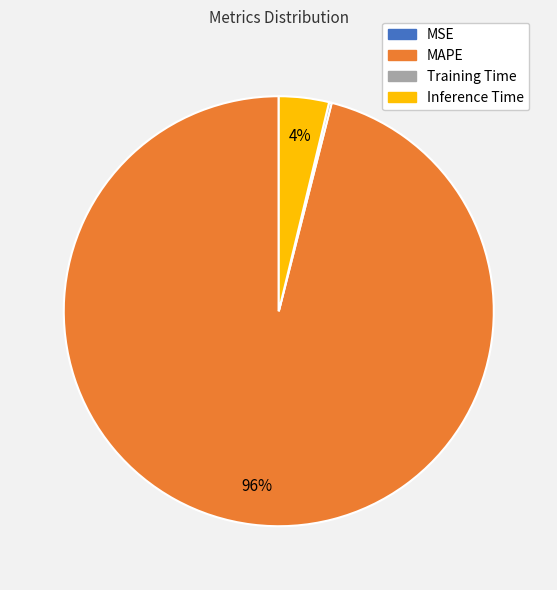

To the nearest percent, what is the difference between the largest and smallest slice percentages?

96%